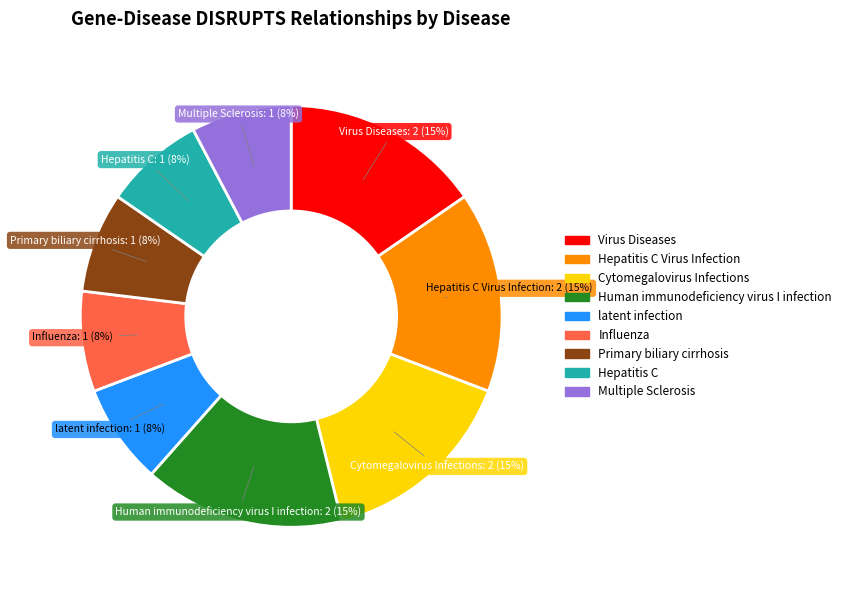

To the nearest percent, what is the average slice percentage?

11%